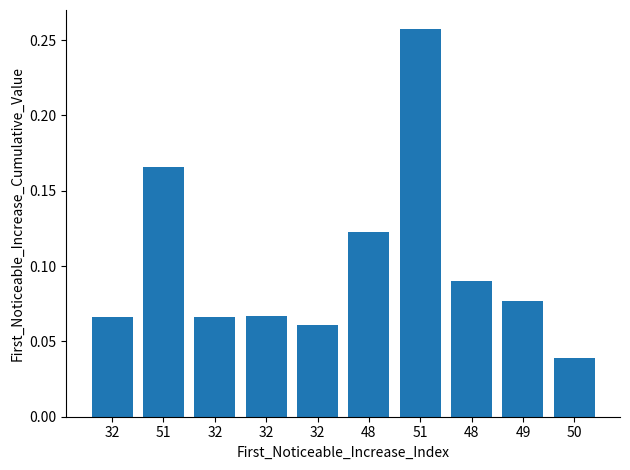

Does the chart contain stacked bars?

No